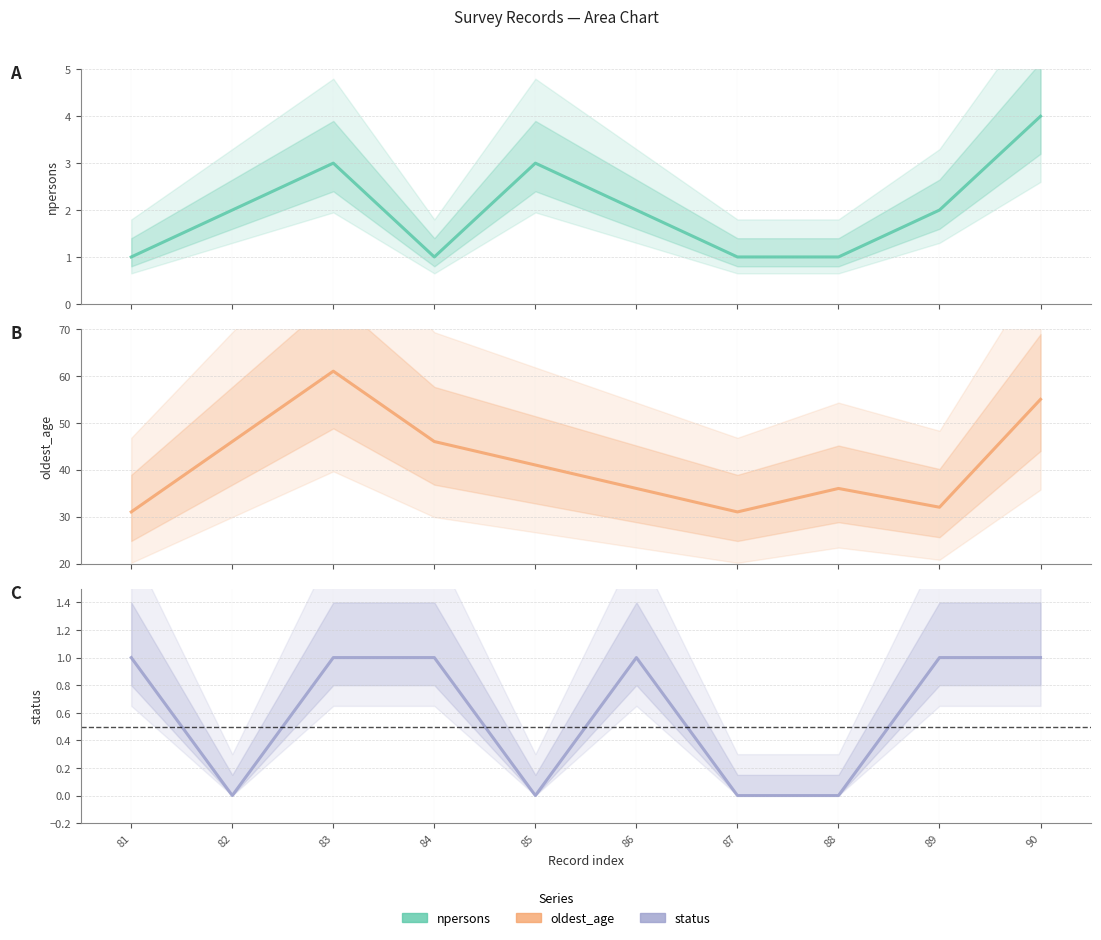

What is the difference between the highest and lowest values at 89?

31